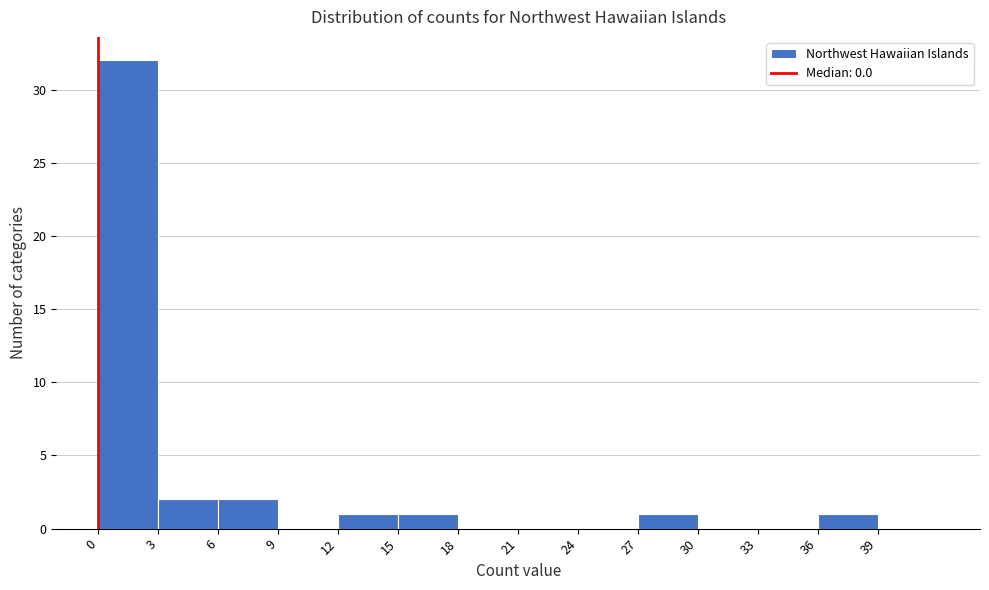

Reading left to right, transcribe this chart: for each bar, give the range it covers on the x-axis and its height. The values are not printed on the chart, so give them approximately, as read against the axis.

0 to 3: 32
3 to 6: 2
6 to 9: 2
9 to 12: 0
12 to 15: 1
15 to 18: 1
18 to 21: 0
21 to 24: 0
24 to 27: 0
27 to 30: 1
30 to 33: 0
33 to 36: 0
36 to 39: 1
39 to 42: 0